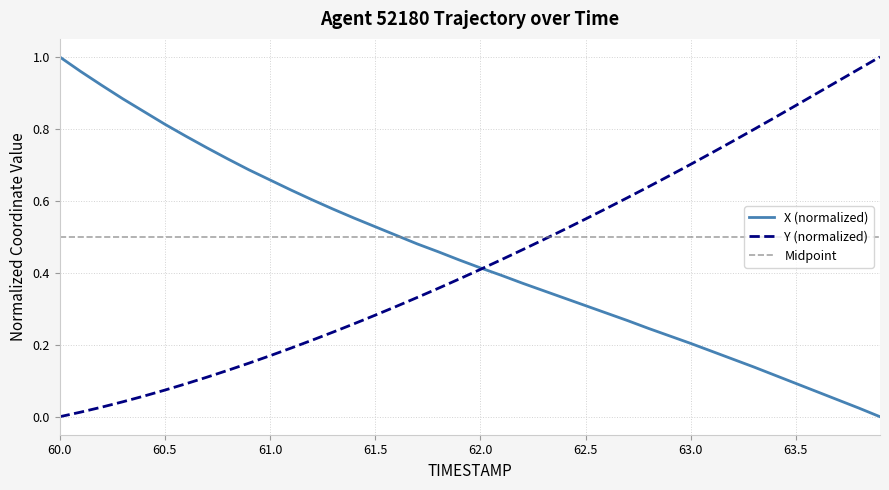

Count the number of categories in the chart.

40